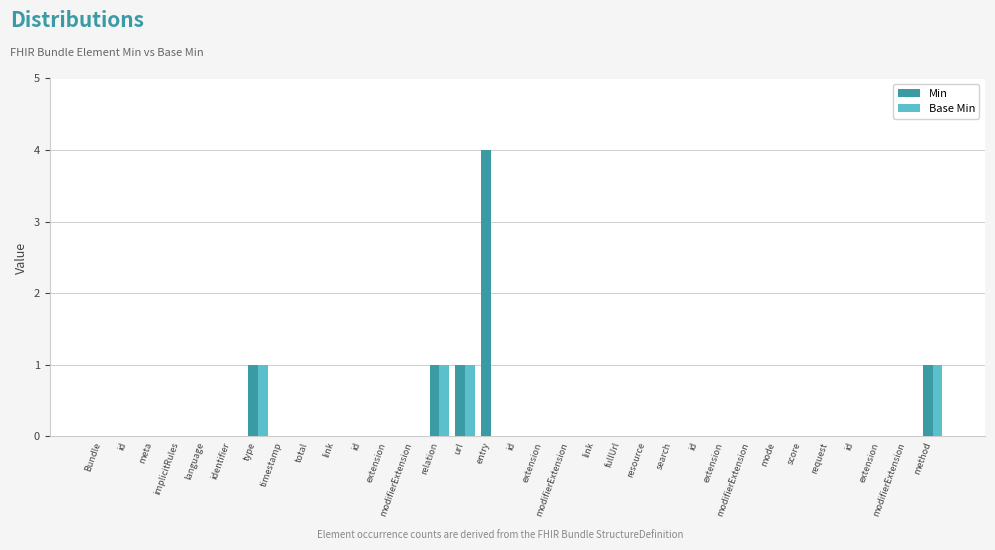

Reading left to right, extract all data points from this chart.

Min: 0	0	0	0	0	0	1	0	0	0	0	0	0	1	1	4	0	0	0	0	0	0	0	0	0	0	0	0	0	0	0	0	1
Base Min: 0	0	0	0	0	0	1	0	0	0	0	0	0	1	1	0	0	0	0	0	0	0	0	0	0	0	0	0	0	0	0	0	1